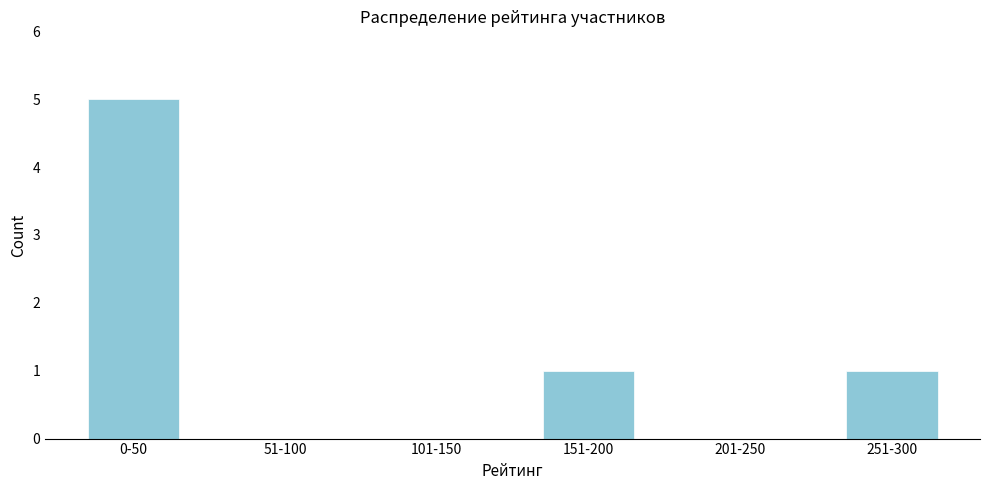

Reading left to right, extract all data points from this chart.

0-50=5	51-100=0	101-150=0	151-200=1	201-250=0	251-300=1